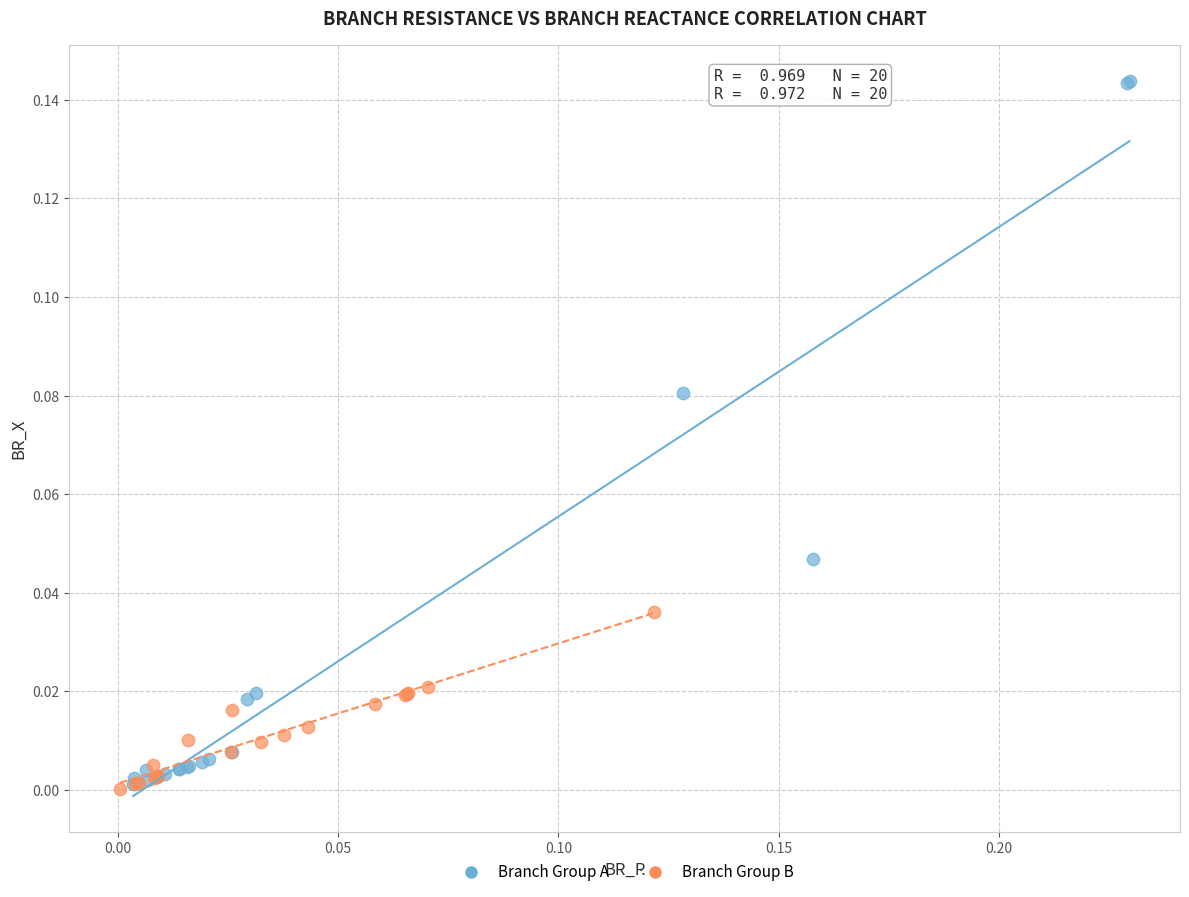

Which series contains the highest Y value?

Branch Group A